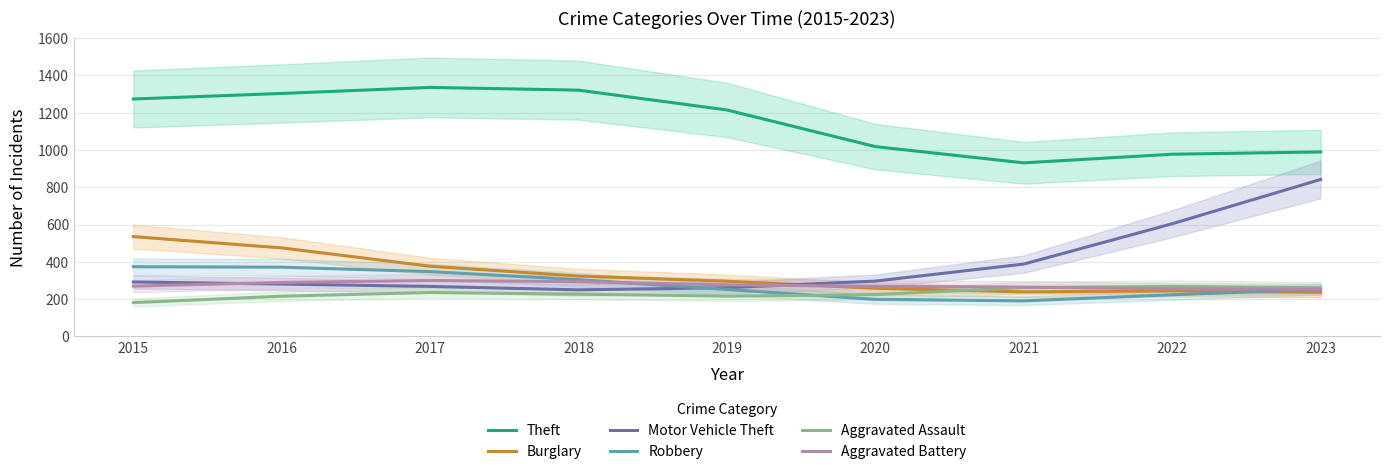

Does the chart have visible grid lines?

Yes